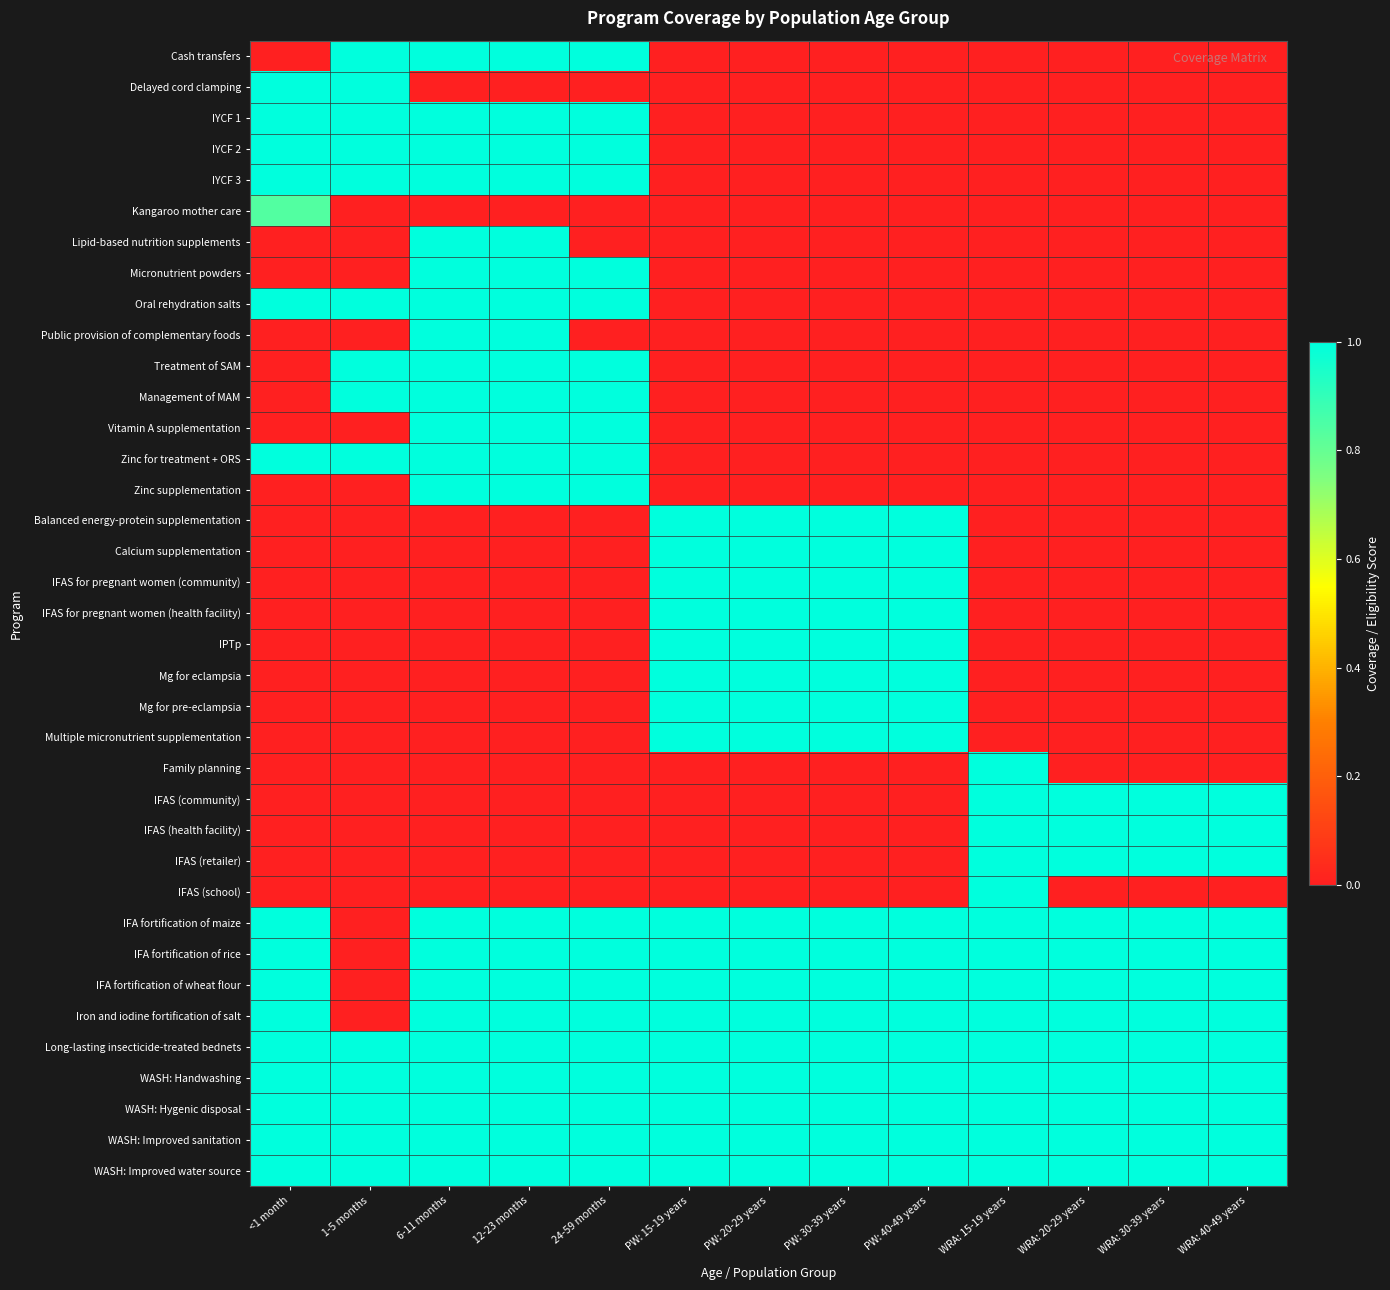

Which series has the largest range (max minus min)?

Cash transfers